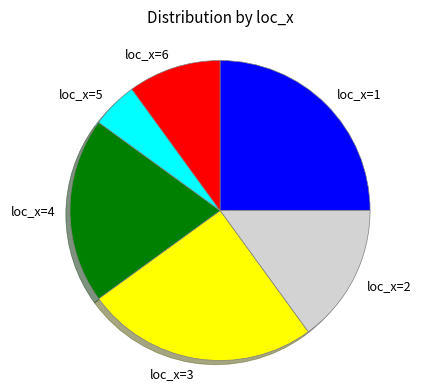

How many slices are in this pie chart?

6